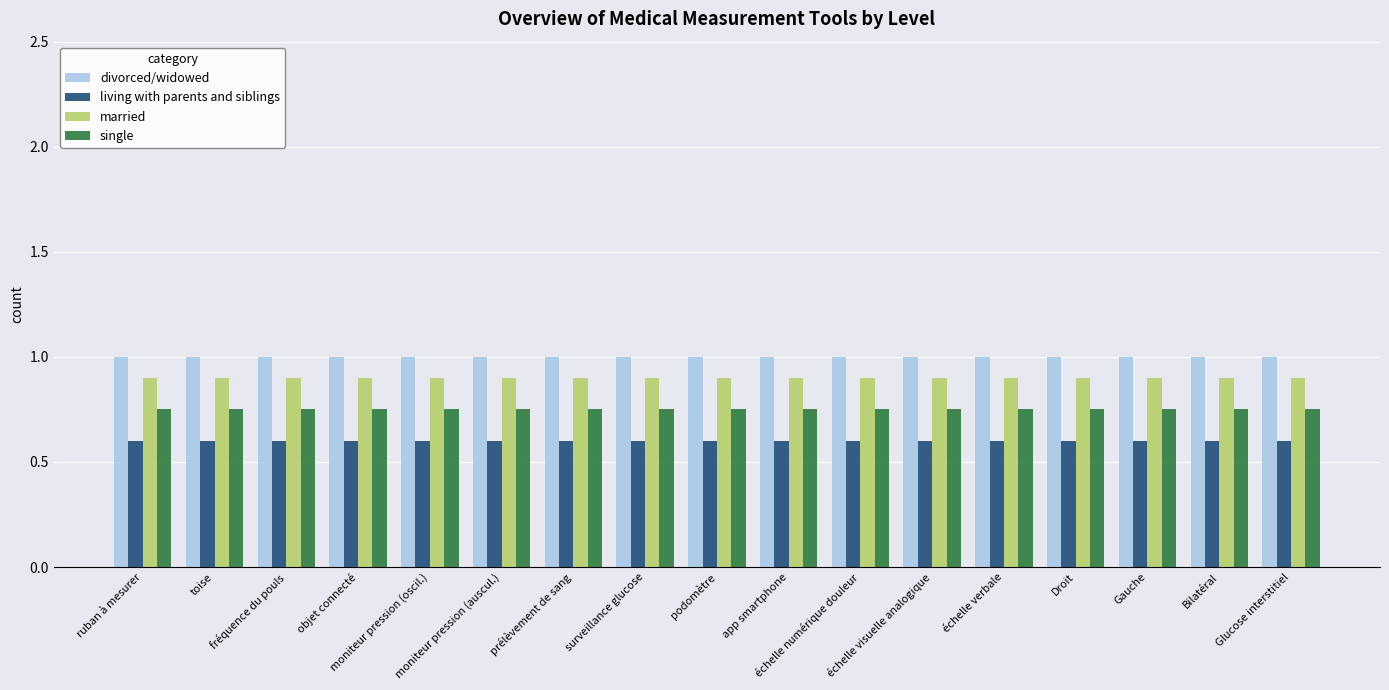

What is the minimum value for married?

0.9